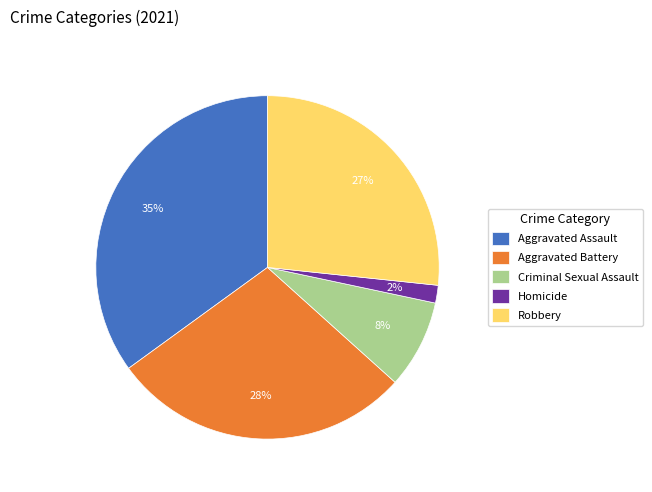

Rank the categories by value from highest to lowest.

Aggravated Assault, Aggravated Battery, Robbery, Criminal Sexual Assault, Homicide